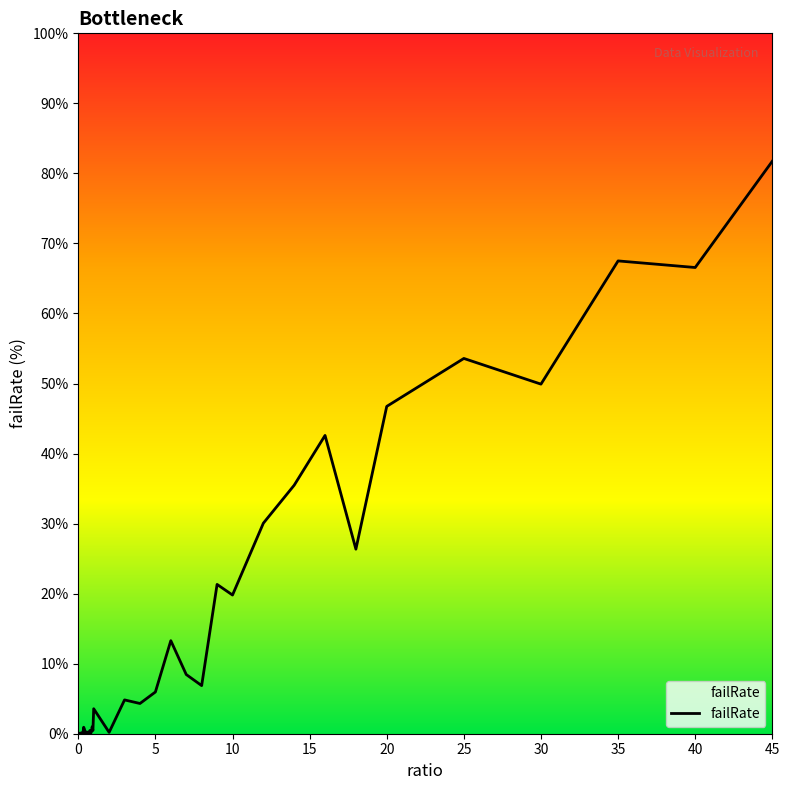

What is the difference between the second highest and second lowest values?

67.5